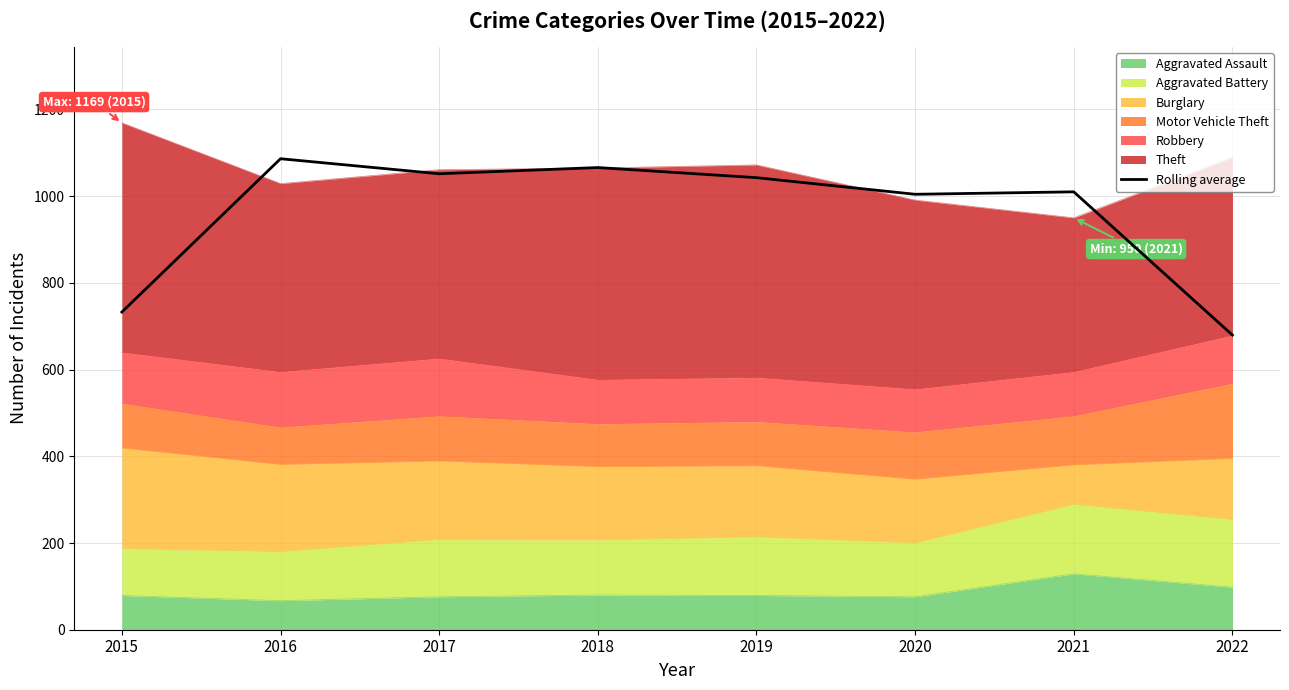

At which category does the data reach its first local valley?

2017